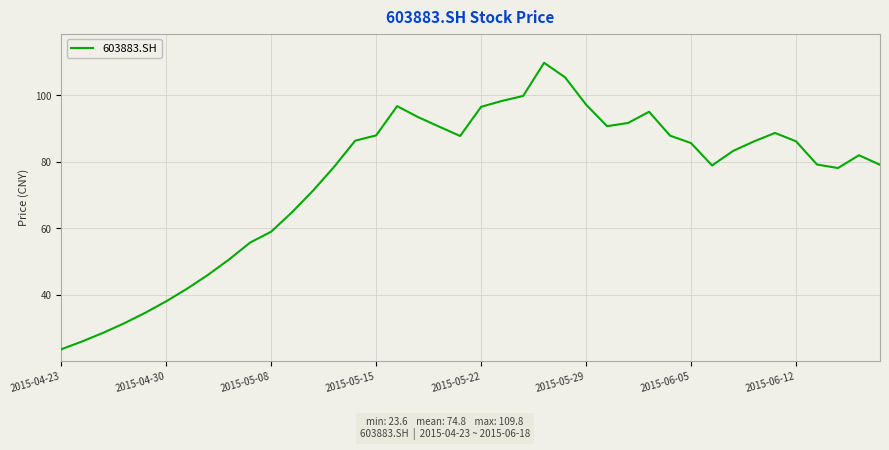

What is the difference between the maximum and minimum values?

86.2